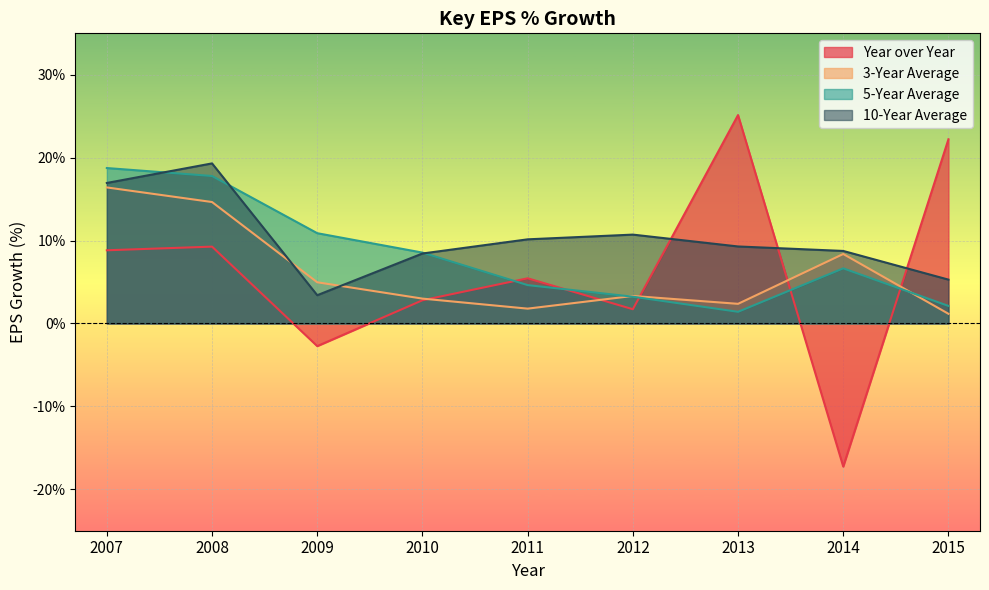

Which series changed the most between 2008 and 2014?

Year over Year